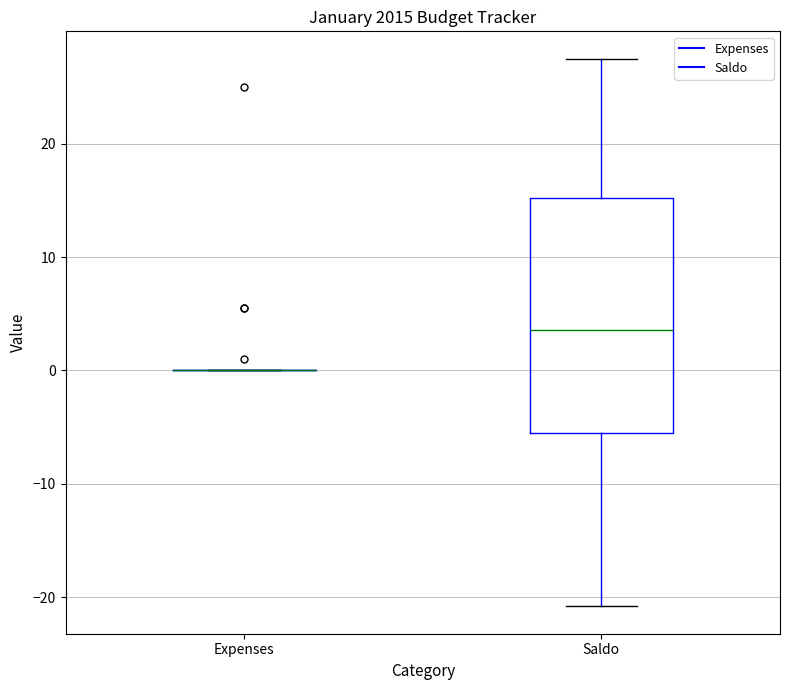

Reading left to right, read every box against the y-axis: the position of its median line, the range the box covers, and the ends of its whiskers. The values are not printed on the chart, so give them approximately, as read against the axis.

Expenses: box collapsed to a line at 0, whiskers 0 to 0
Saldo: median 4, box -5 to 15, whiskers -21 to 28